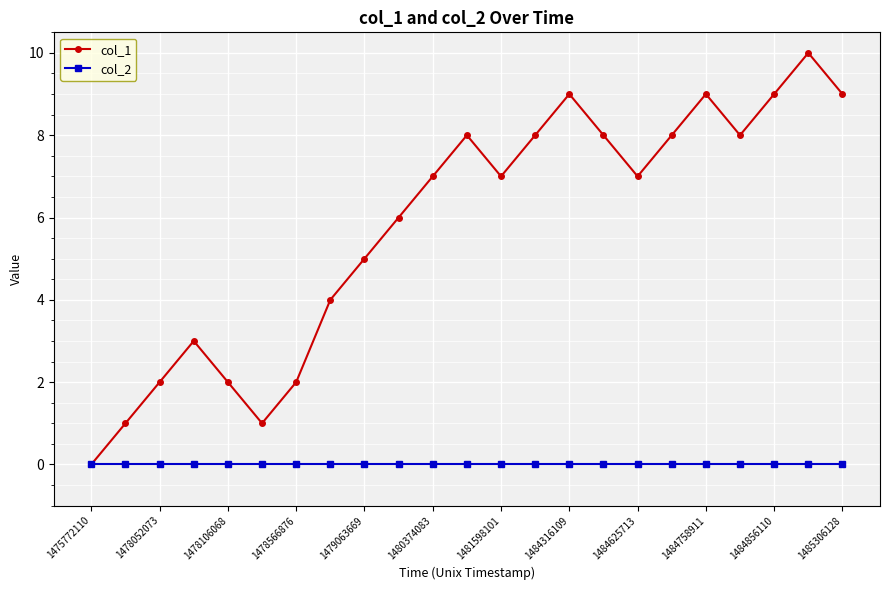

What are all the series names shown in the legend?

col_1, col_2